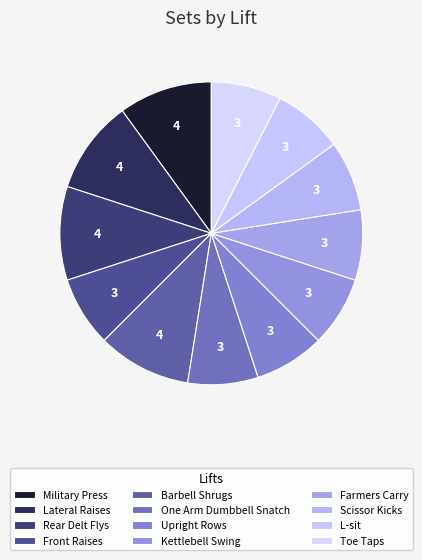

To the nearest percent, what percentage of the pie is One Arm Dumbbell Snatch?

8%